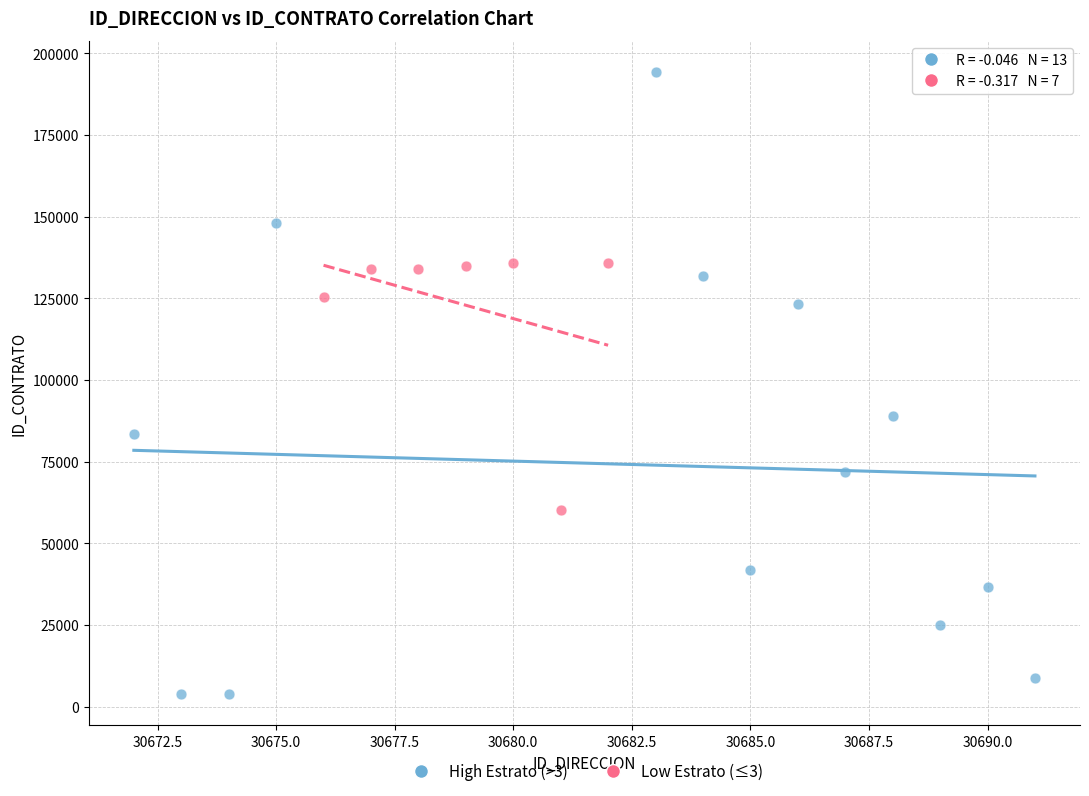

Which series has the widest spread of Y values?

High Estrato (>3)